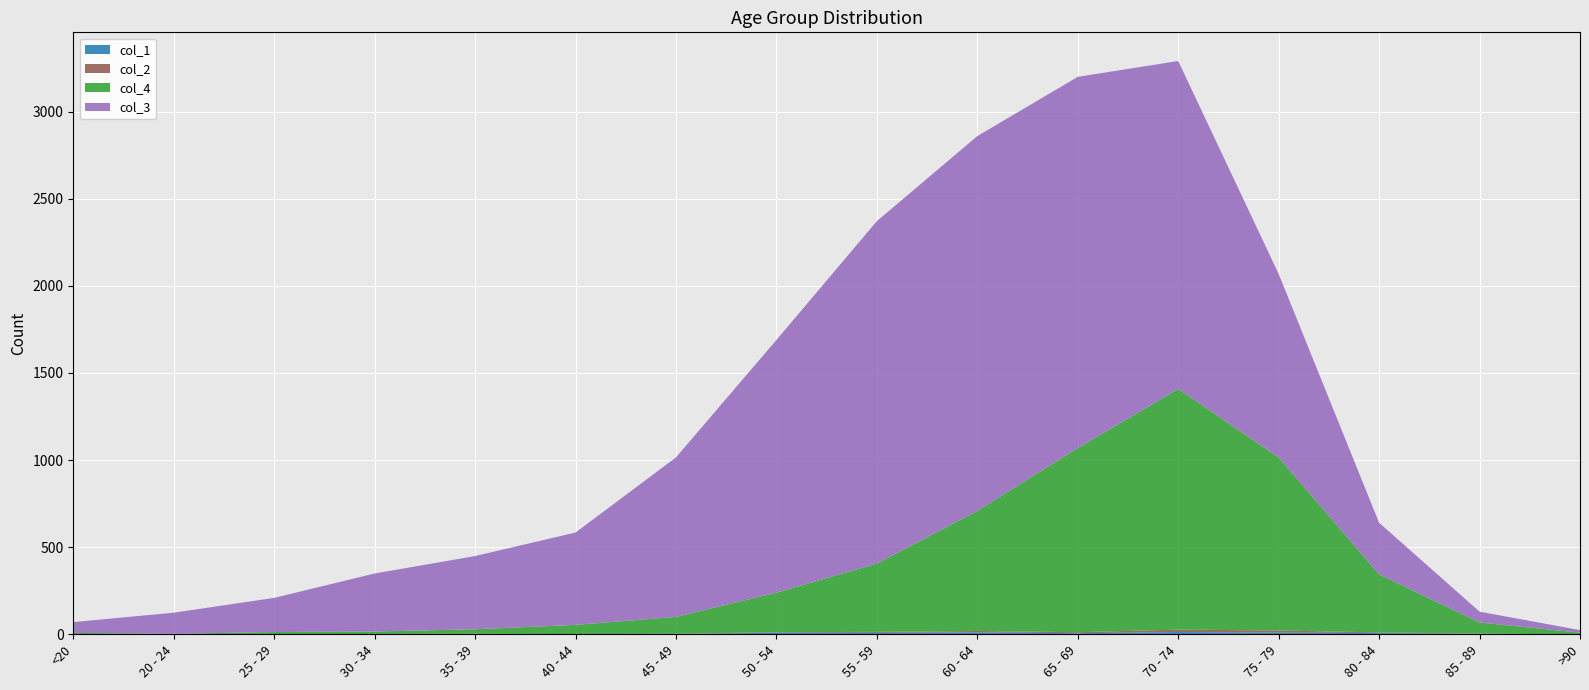

Reading left to right, list all the values displayed in this chart.

col_1: <20=0	20 - 24=1	25 - 29=0	30 - 34=0	35 - 39=2	40 - 44=0	45 - 49=2	50 - 54=9	55 - 59=8	60 - 64=11	65 - 69=6	70 - 74=13	75 - 79=10	80 - 84=7	85 - 89=3	>90=0
col_2: <20=1	20 - 24=0	25 - 29=0	30 - 34=2	35 - 39=1	40 - 44=1	45 - 49=1	50 - 54=3	55 - 59=6	60 - 64=8	65 - 69=6	70 - 74=14	75 - 79=12	80 - 84=4	85 - 89=1	>90=0
col_3: <20=62	20 - 24=121	25 - 29=196	30 - 34=333	35 - 39=420	40 - 44=530	45 - 49=915	50 - 54=1450	55 - 59=1965	60 - 64=2151	65 - 69=2130	70 - 74=1882	75 - 79=1053	80 - 84=296	85 - 89=62	>90=15
col_4: <20=7	20 - 24=2	25 - 29=13	30 - 34=14	35 - 39=26	40 - 44=53	45 - 49=97	50 - 54=227	55 - 59=392	60 - 64=689	65 - 69=1057	70 - 74=1381	75 - 79=993	80 - 84=333	85 - 89=64	>90=9